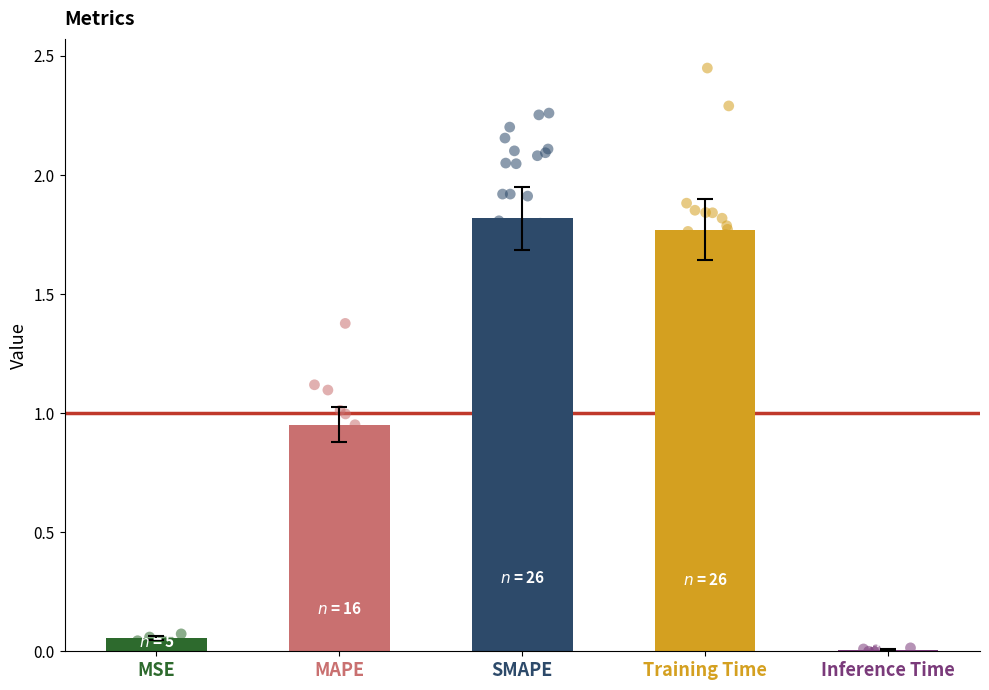

Between Training Time and Inference Time, which is larger?

Training Time